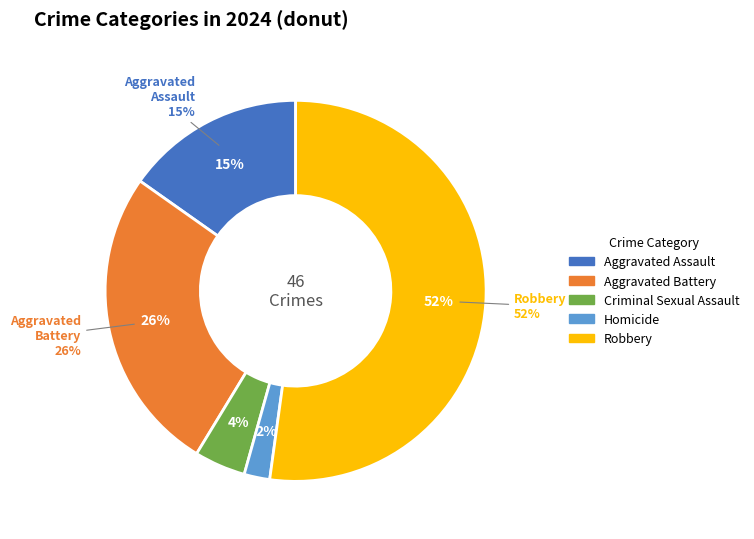

What is the change in value from Aggravated Battery to Robbery?

+12